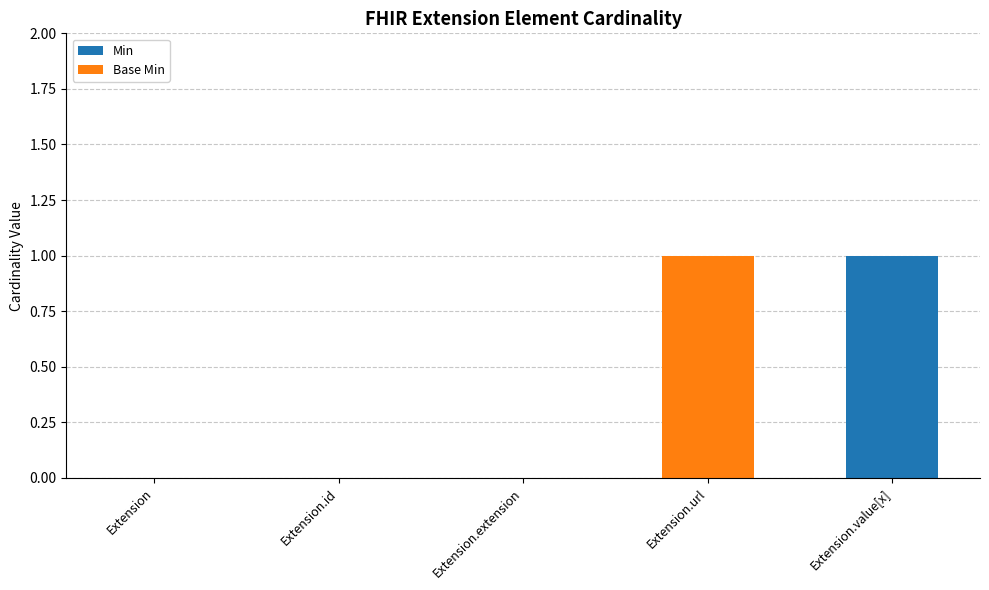

What is the sum of all Min values?

1